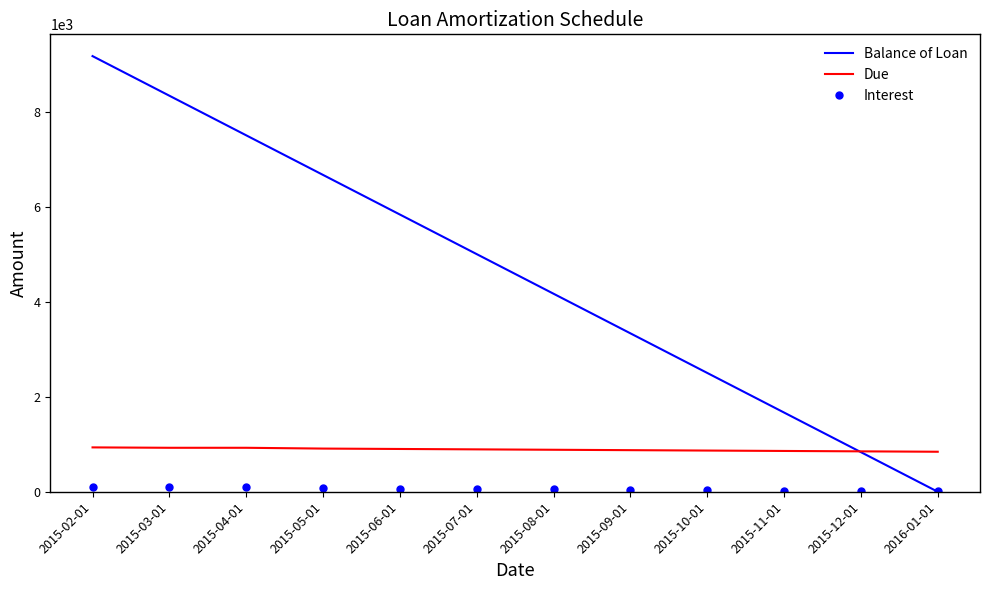

At which label does Balance of Loan first exceed 5000?

2015-02-01